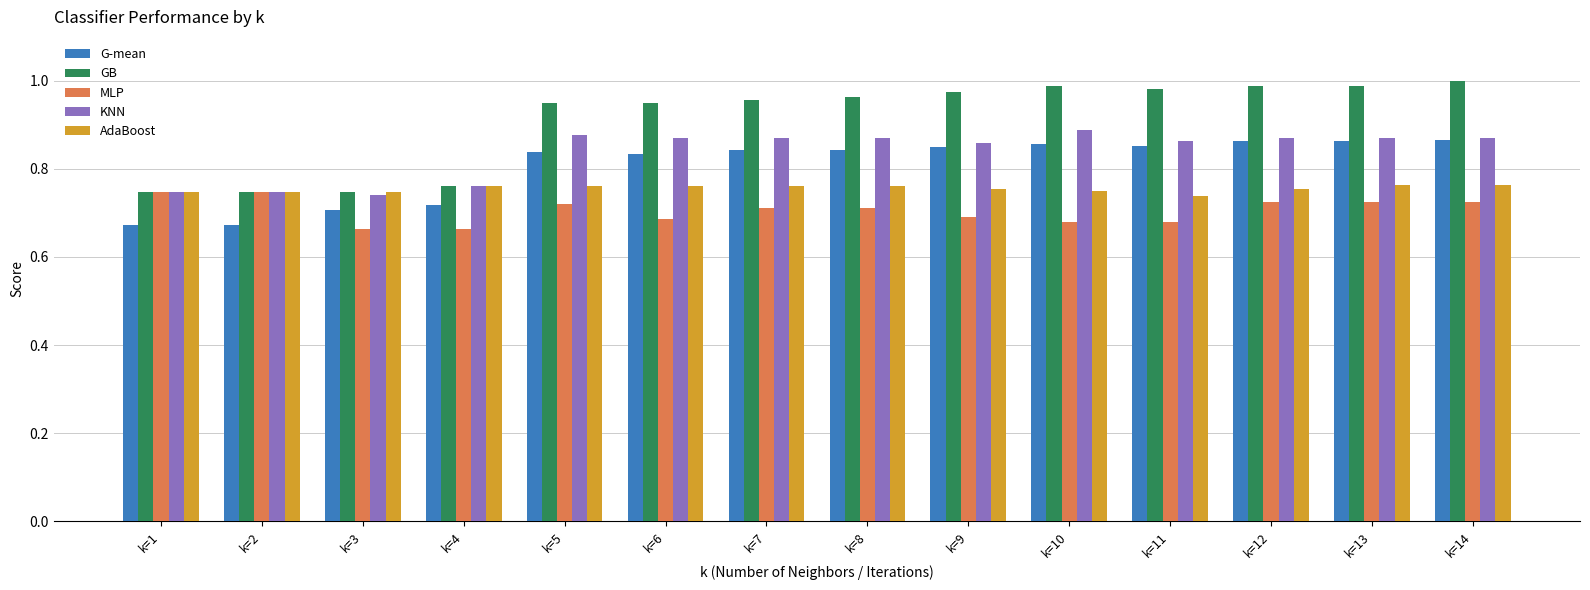

How many groups of bars are there?

14